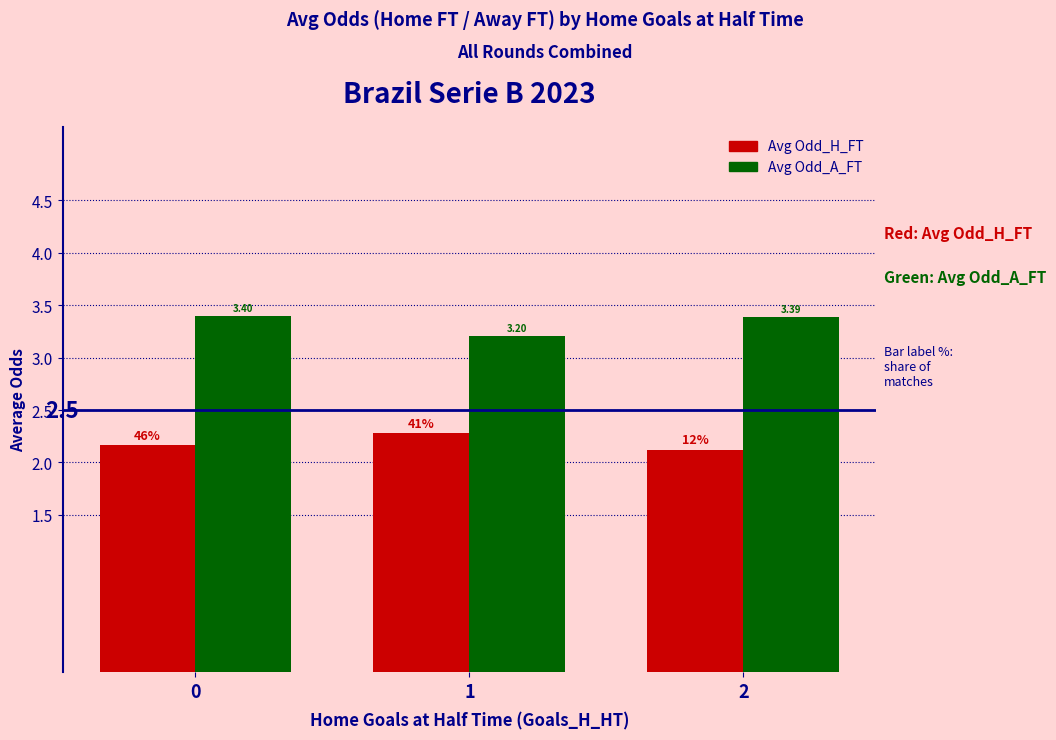

Rank the categories by Avg Odd_H_FT value from highest to lowest.

1, 0, 2